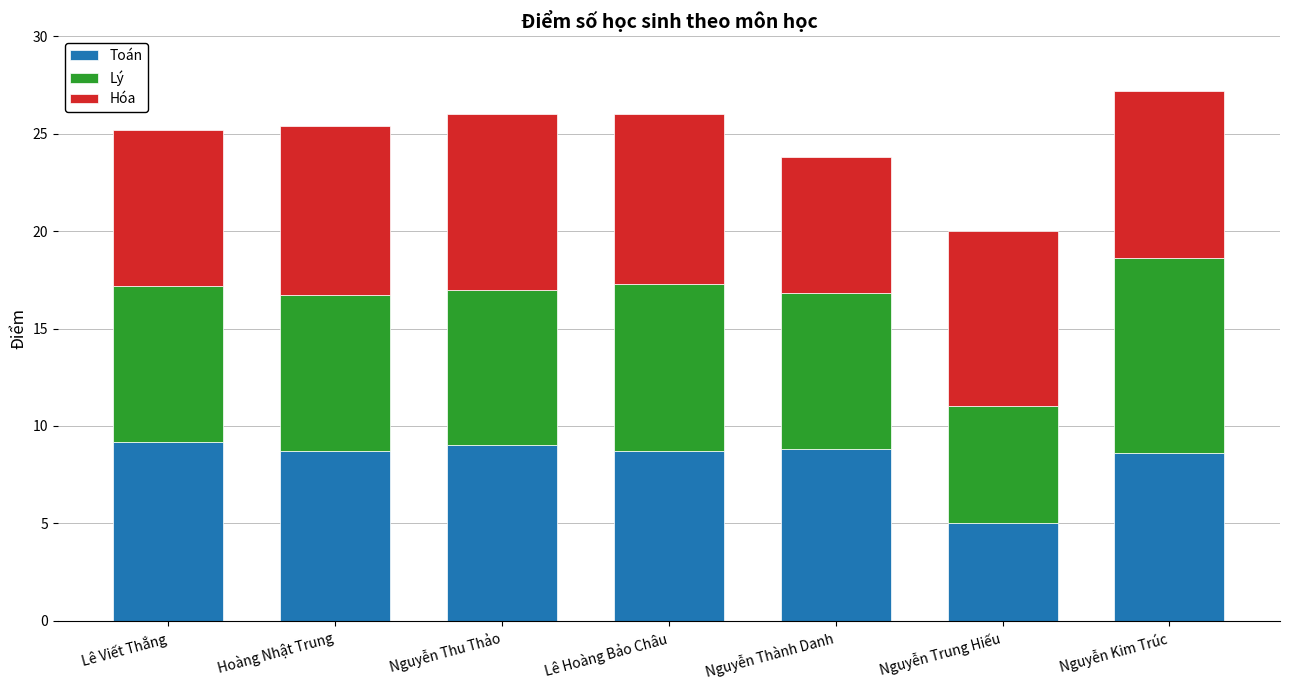

What is the lowest value of the Toán series?

5.0